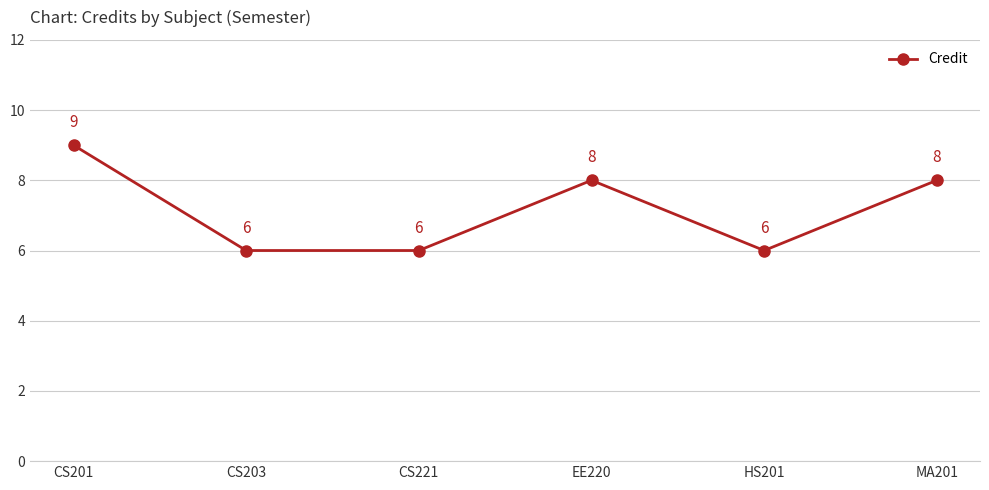

The value at CS201 is 9. True or false?

True